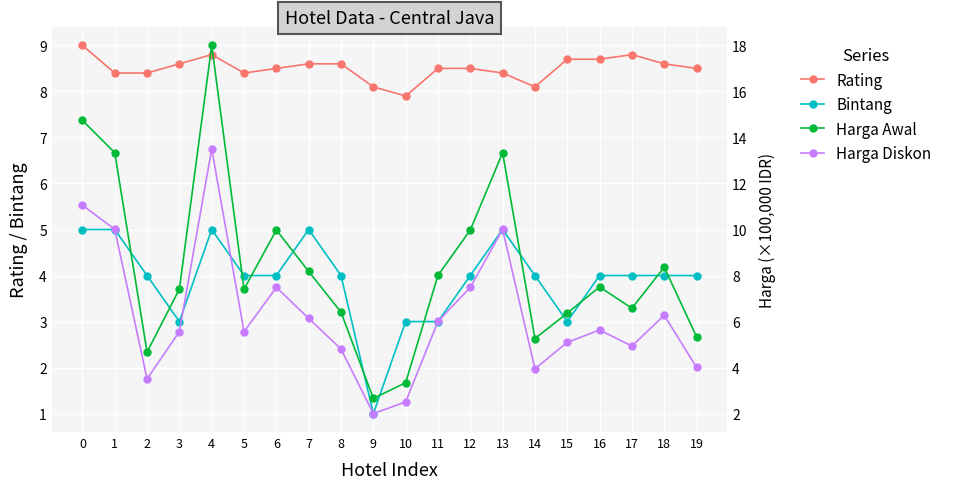

Is the value of Bintang at 5 greater than the value of Harga Awal at 8?

No